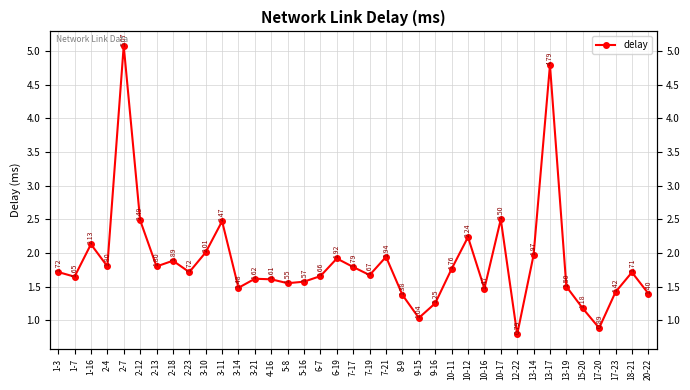

At which label is the value closest to 2?

3-10